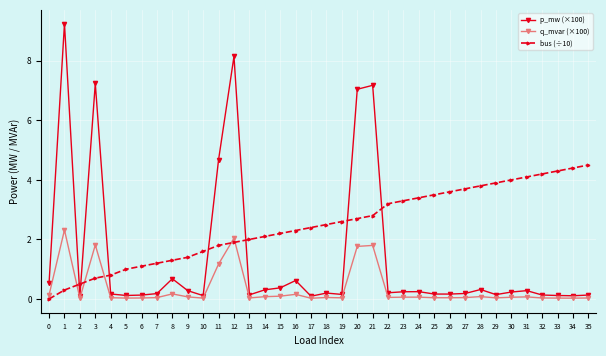

The p_mw (×100) series shows 0.1 at 34. True or false?

True